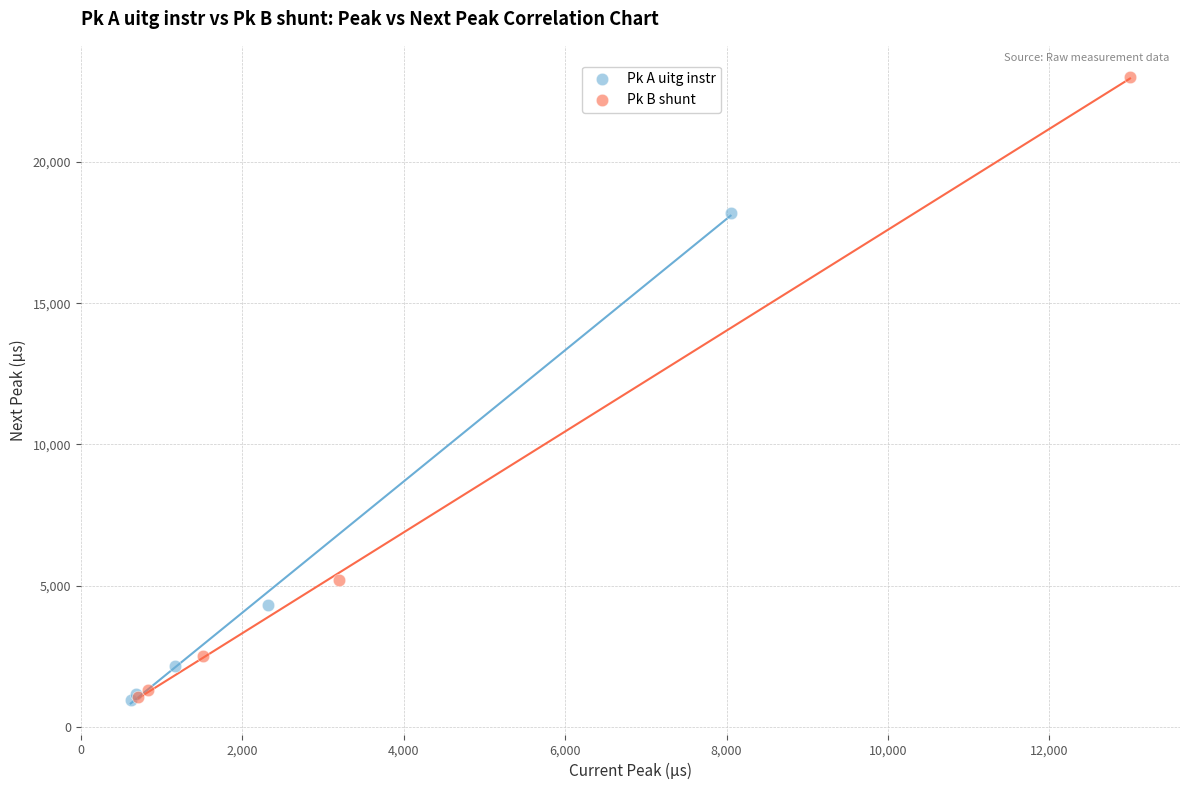

Which series has the largest Y range (max minus min)?

Pk B shunt